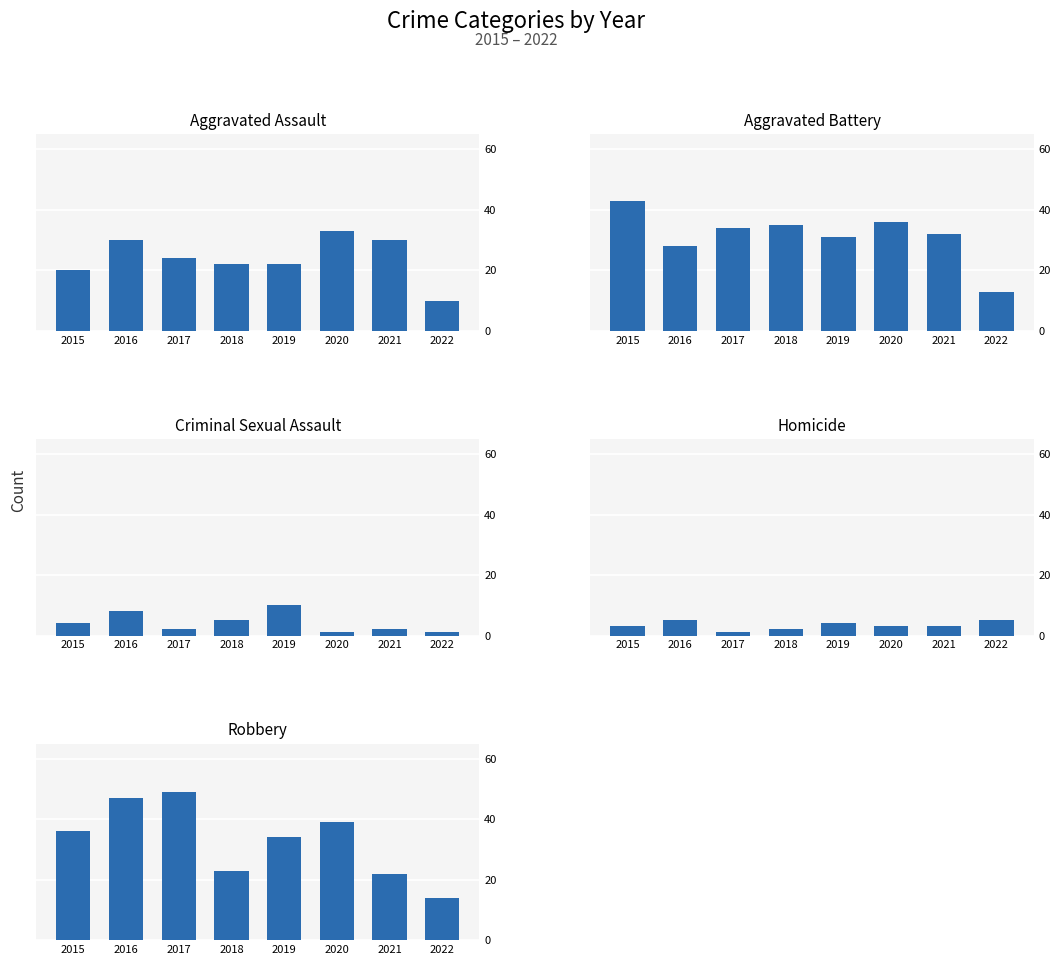

At how many categories does at least one series exceed 43?

2